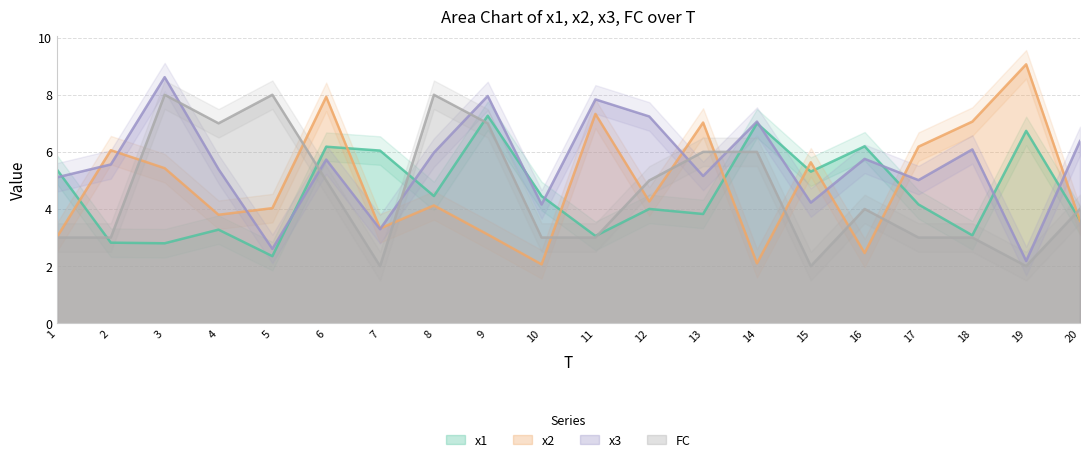

At which label does FC reach its peak?

3